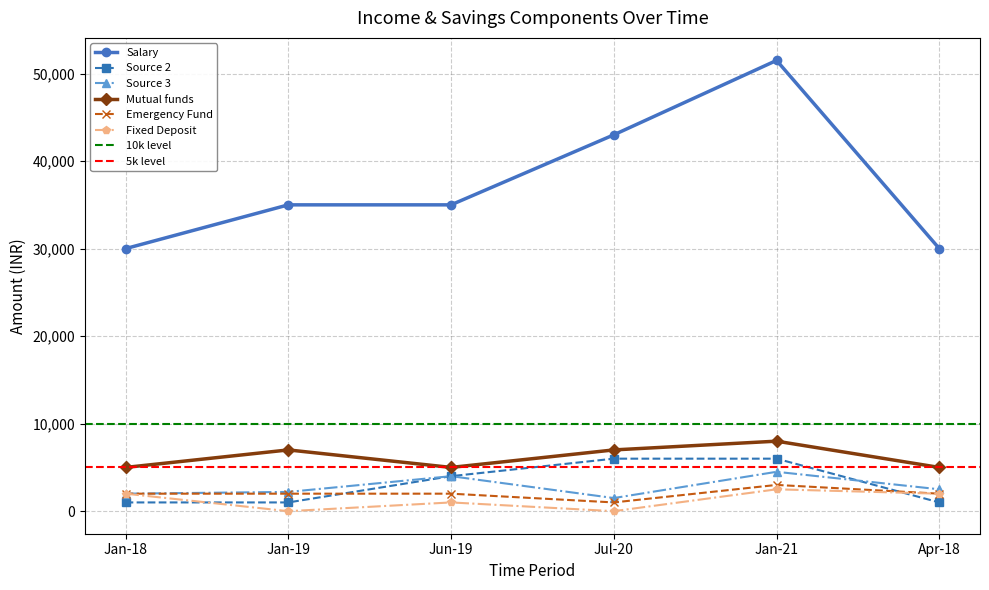

Which category has the lowest value in the Salary series?

Jan-18